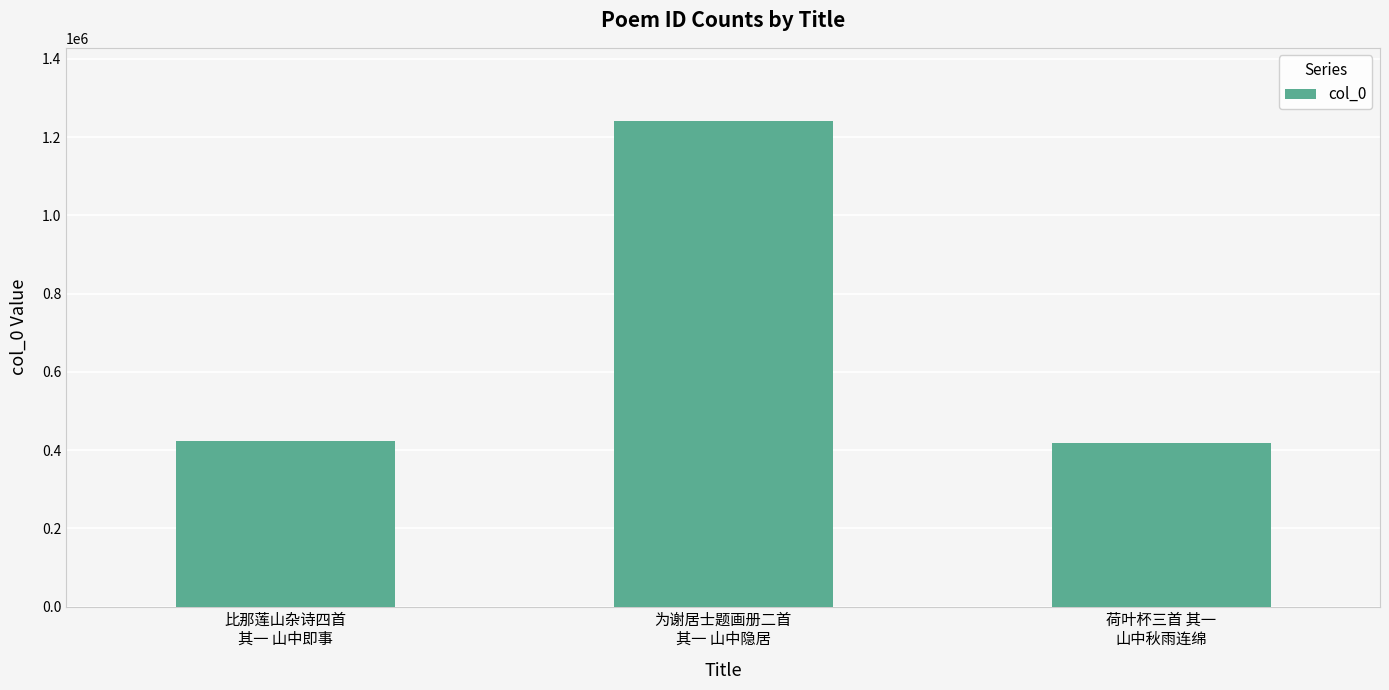

What is the label of the 2nd bar from the right?

为谢居士题画册二首
其一 山中隐居